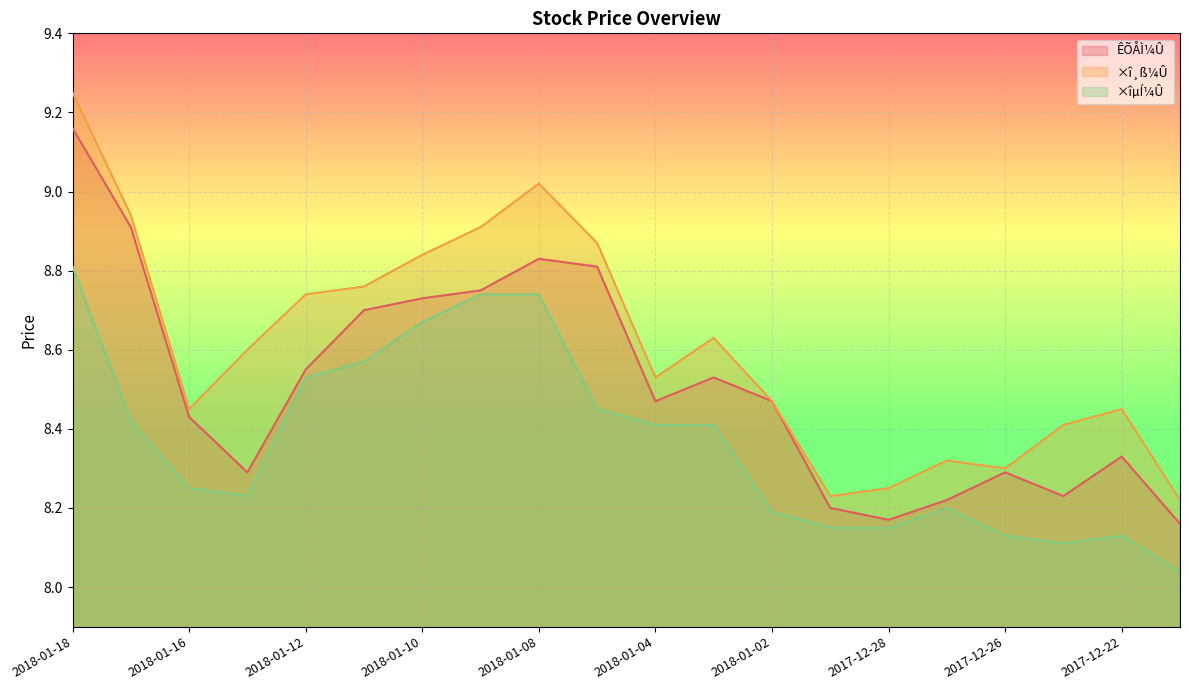

At which label is ÊÕÅÌ¼Û closest to 8?

2017-12-21